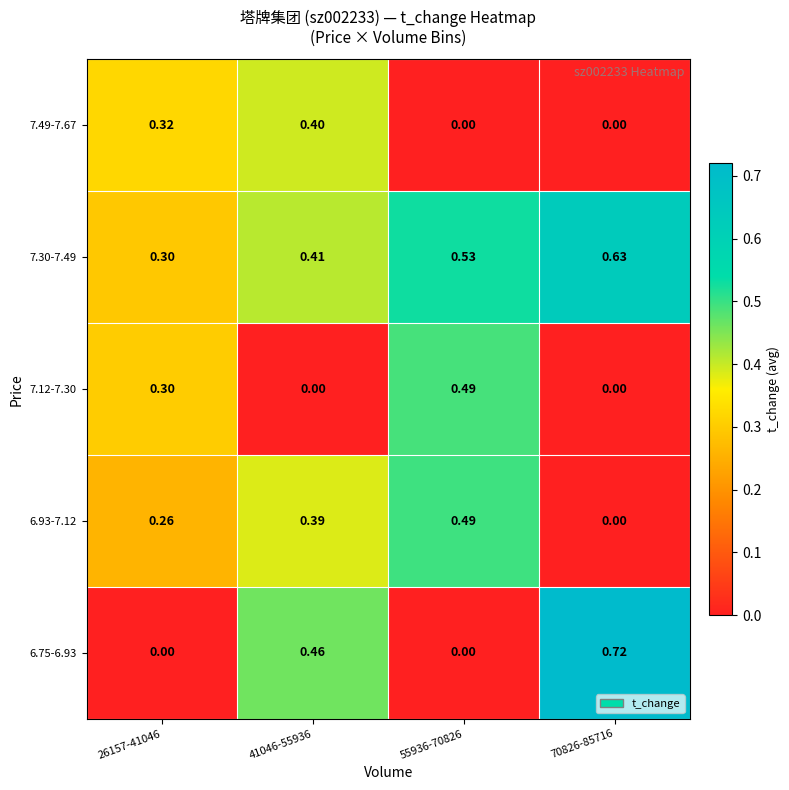

Is the value of 7.30-7.49 at 70826-85716 greater than the value of 6.93-7.12 at 26157-41046?

Yes